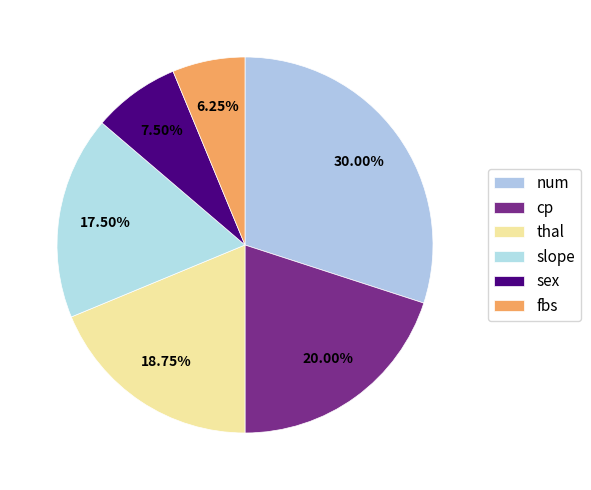

Count the number of slices in the pie.

6